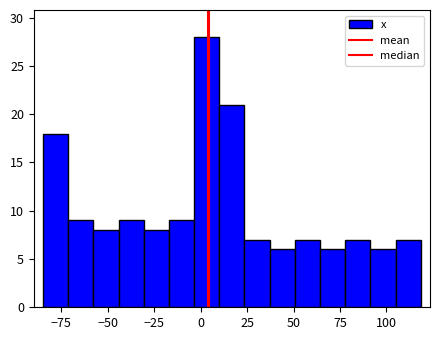

Read against the x-axis, roughly where is the centre of the tallest bar?

5